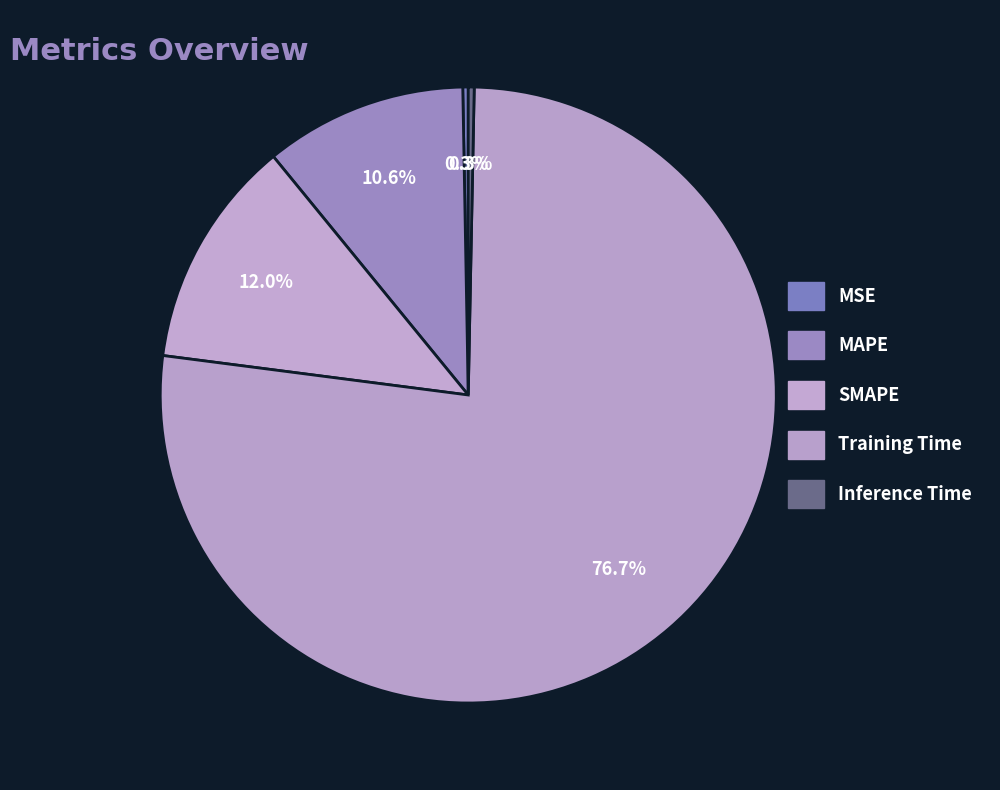

Is Inference Time the majority of the pie?

No